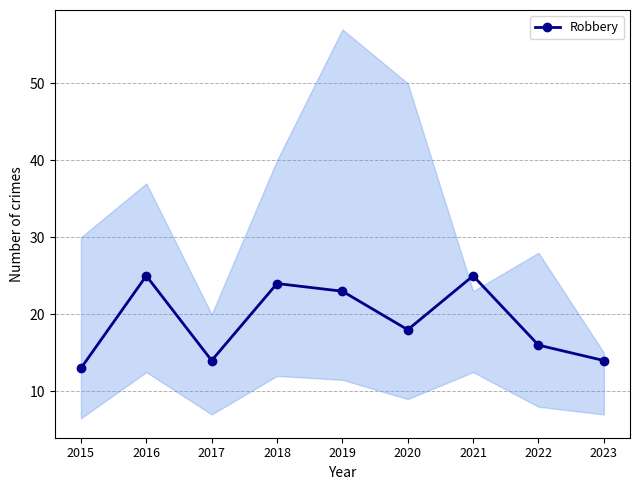

Which has a higher value, 2021 or 2019?

2021